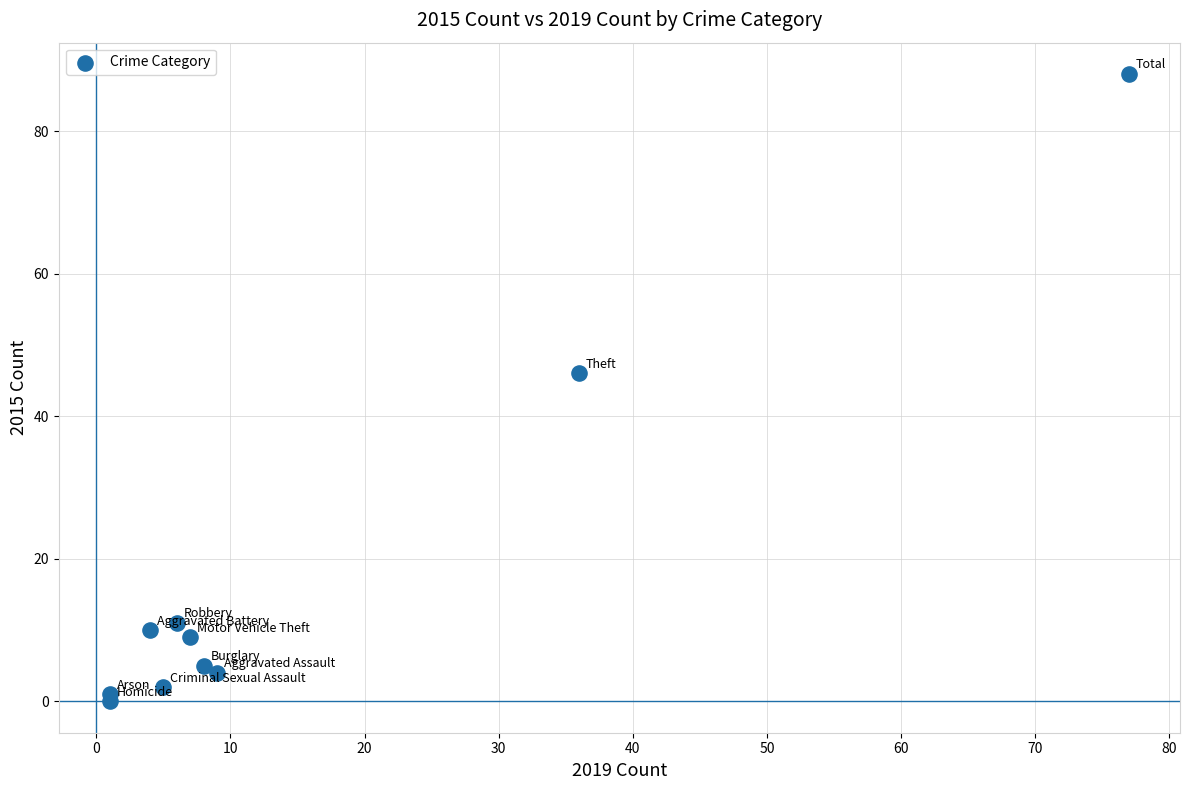

What Y value in the scatter plot is closest to 44?

46